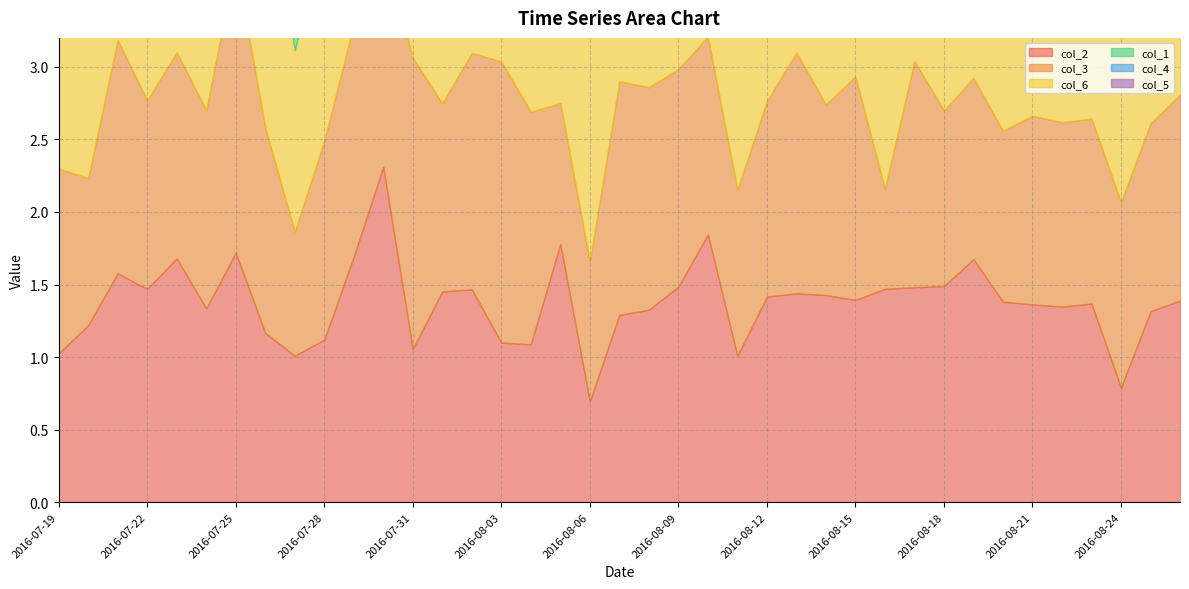

Is the value of col_1 at 2016-08-18 greater than the value of col_3 at 2016-08-23?

No